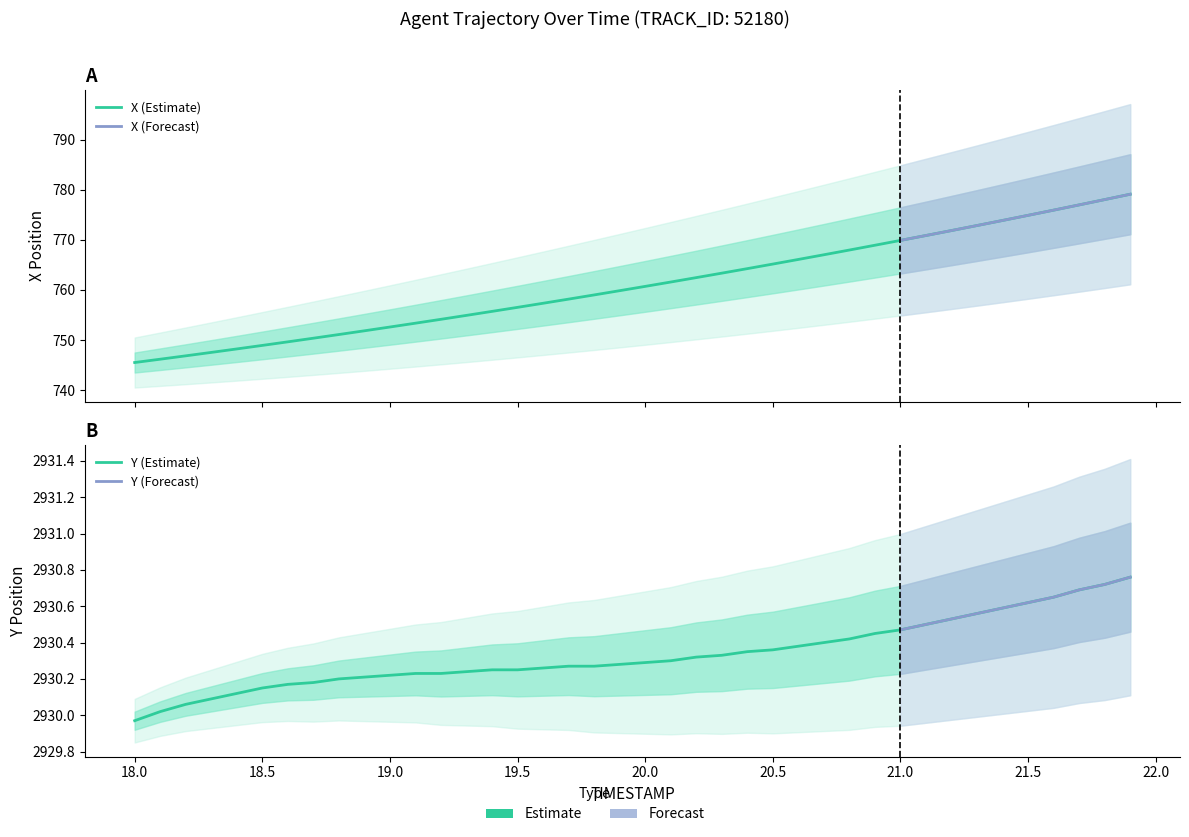

The value of X at 21.0 is 769.9. True or false?

True